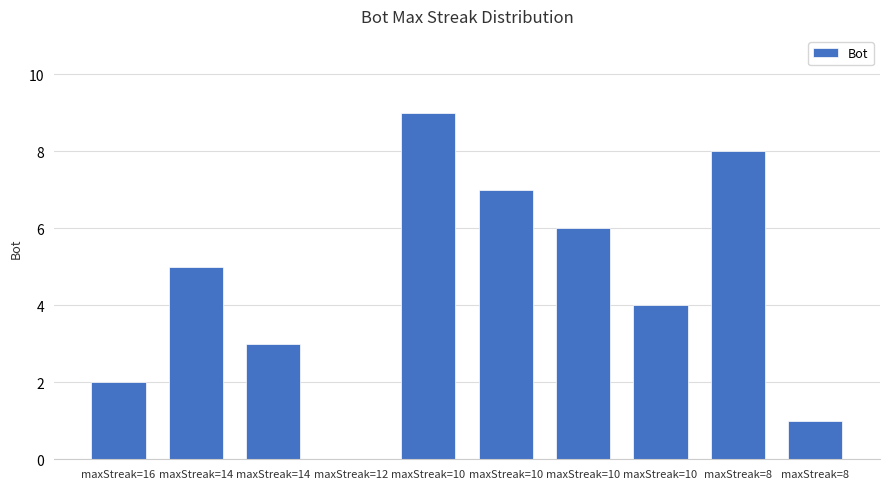

Reading left to right, list all the values displayed in this chart.

maxStreak=16=2	maxStreak=14=5	maxStreak=14=3	maxStreak=12=0	maxStreak=10=9	maxStreak=10=7	maxStreak=10=6	maxStreak=10=4	maxStreak=8=8	maxStreak=8=1